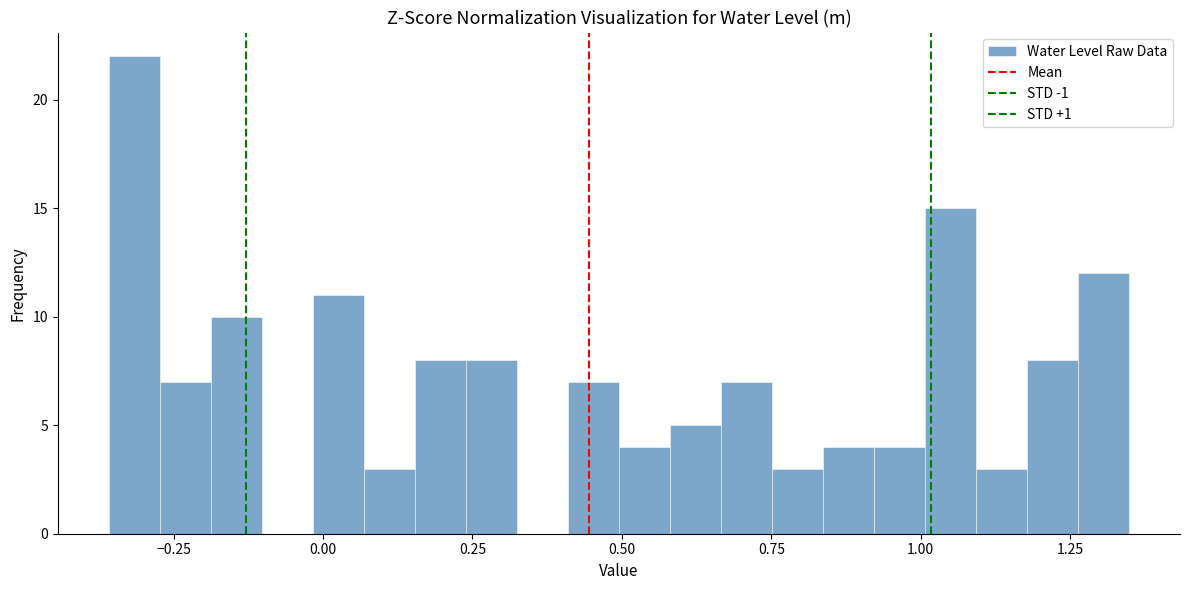

Around what value on the x-axis is the tallest bar? Give the approximate position of its centre, as read against the axis.

-0.30